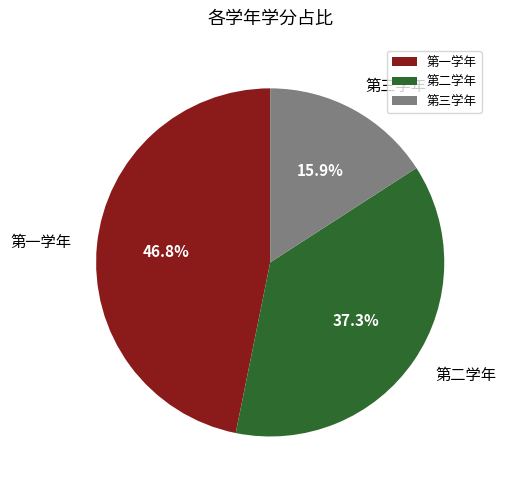

How many slices are in this pie chart?

3